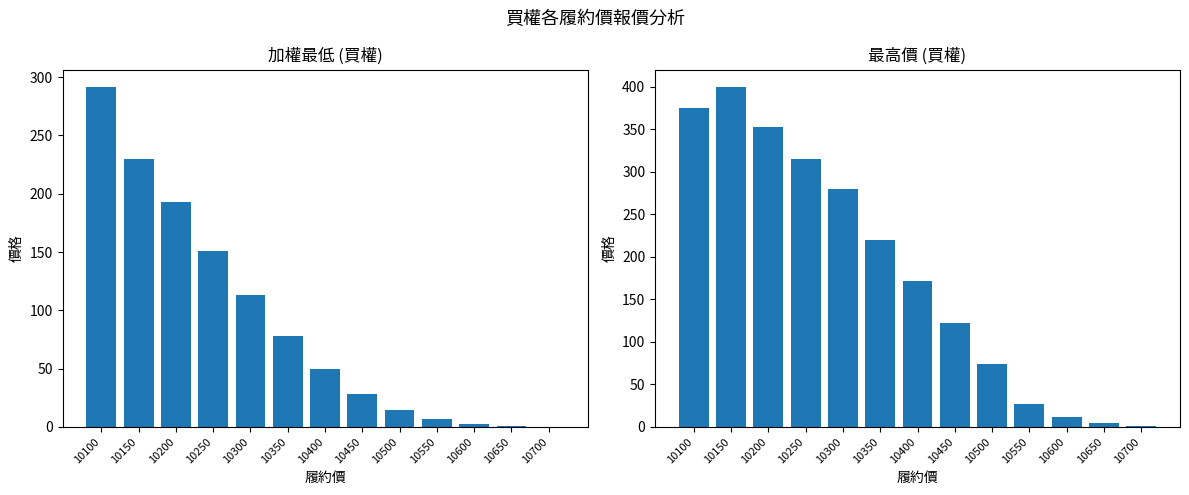

Which has a higher value, 10700 or 10350?

10350